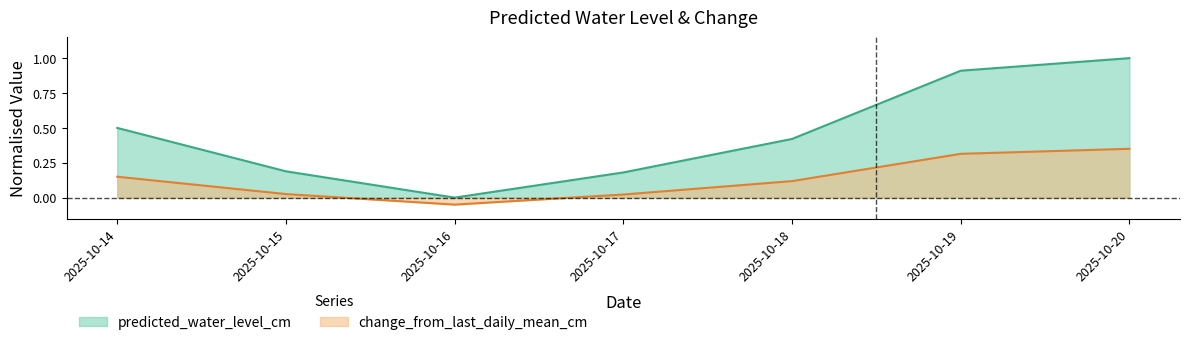

True or false: change_from_last_daily_mean_cm has more than 2 points higher than both neighbors.

False